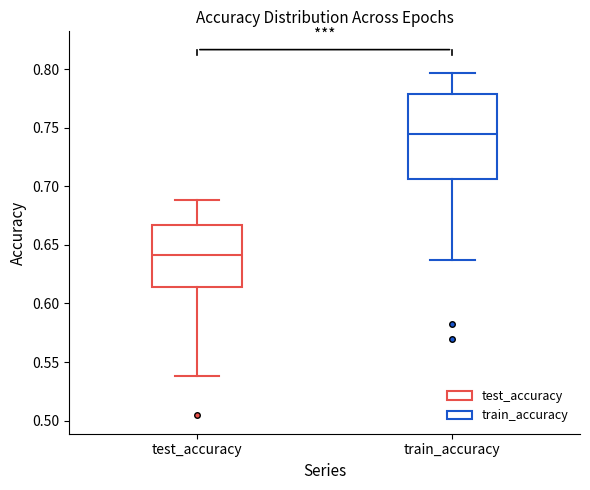

Which box's median line is the highest?

train_accuracy